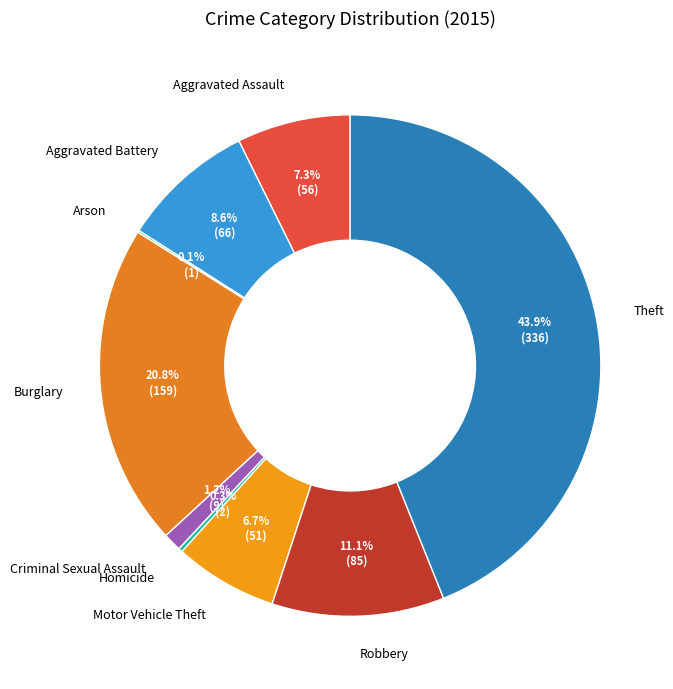

What is the largest slice in the pie chart?

Theft